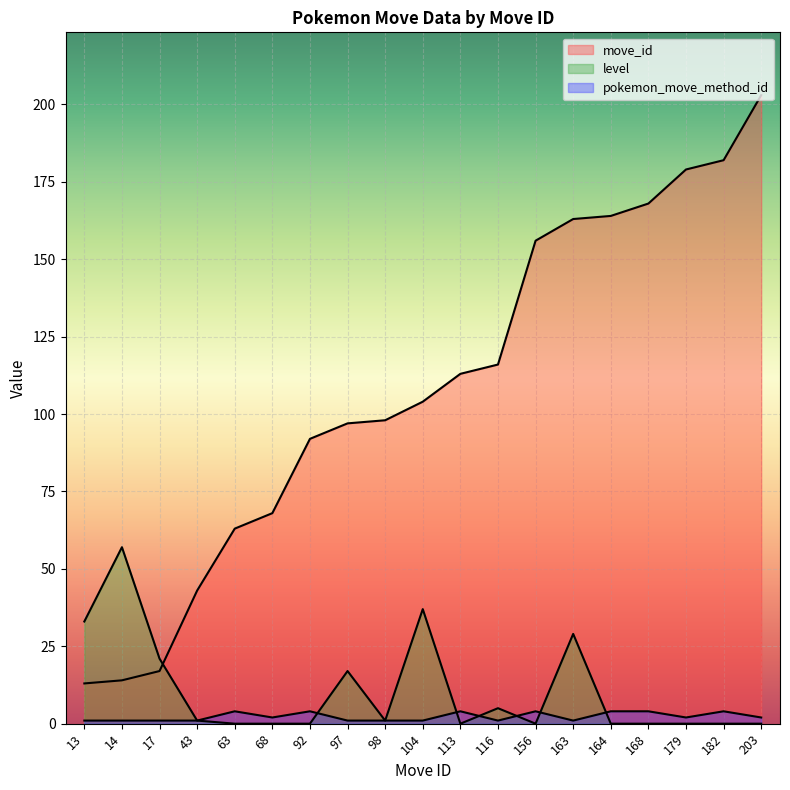

Reading right to left, what are all the values shown in this chart?

move_id: 203=203	182=182	179=179	168=168	164=164	163=163	156=156	116=116	113=113	104=104	98=98	97=97	92=92	68=68	63=63	43=43	17=17	14=14	13=13
level: 203=0	182=0	179=0	168=0	164=0	163=29	156=0	116=5	113=0	104=37	98=1	97=17	92=0	68=0	63=0	43=1	17=21	14=57	13=33
pokemon_move_method_id: 203=2	182=4	179=2	168=4	164=4	163=1	156=4	116=1	113=4	104=1	98=1	97=1	92=4	68=2	63=4	43=1	17=1	14=1	13=1